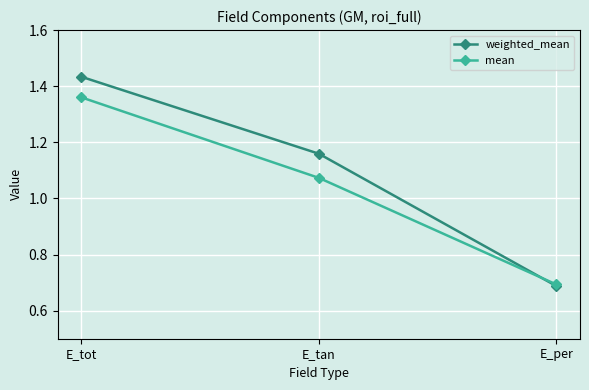

How many lines are shown in the chart?

2